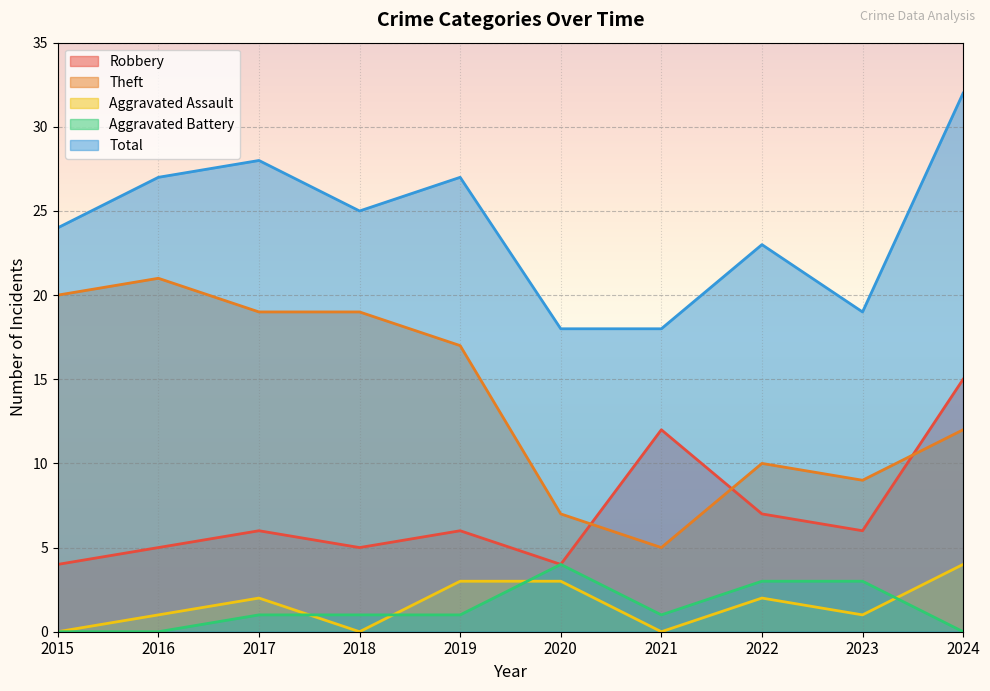

True or false: Aggravated Battery and Total intersect in this chart.

False